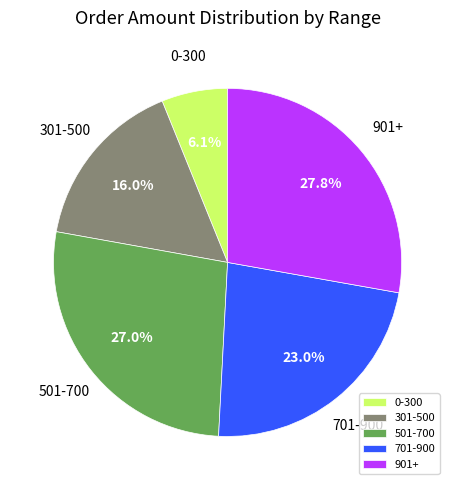

To the nearest percent, what is the difference between the largest and smallest slice percentages?

22%